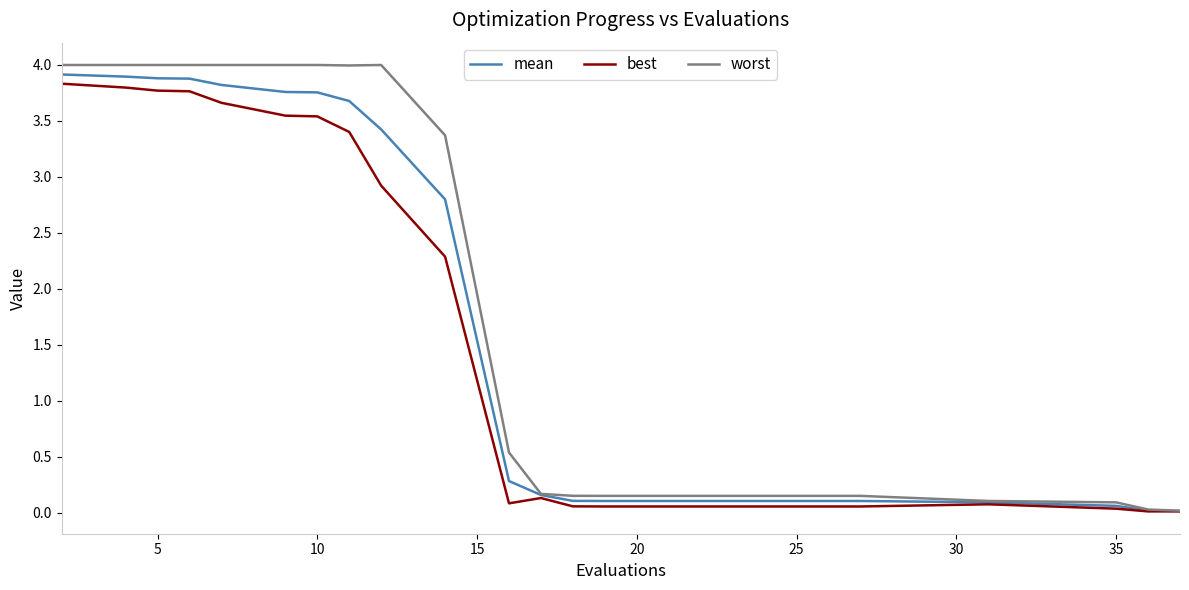

What is the maximum value shown in the chart?

4.0